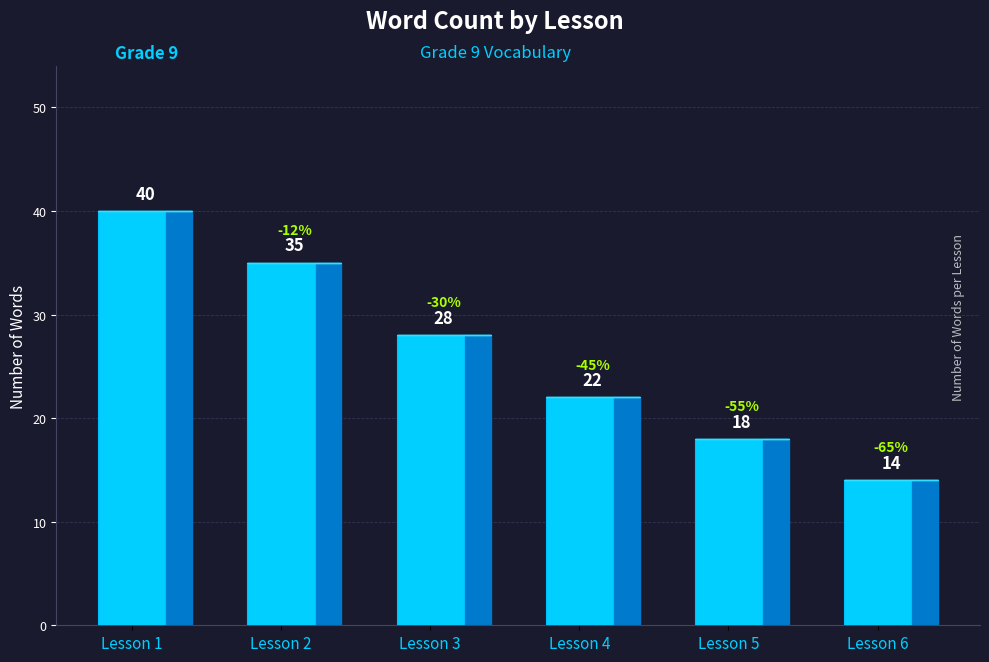

Reading left to right, what are all the values shown in this chart?

Lesson 1=40	Lesson 2=35	Lesson 3=28	Lesson 4=22	Lesson 5=18	Lesson 6=14